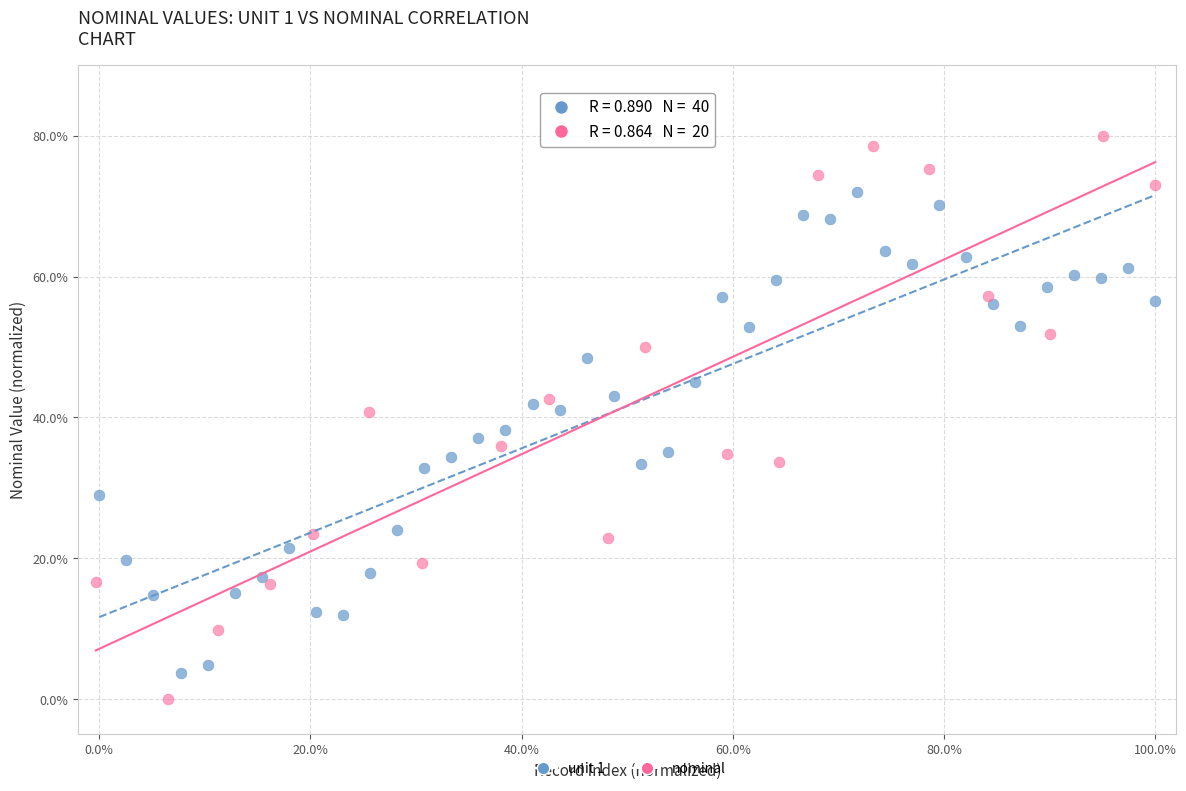

Which series contains the highest Y value?

nominal